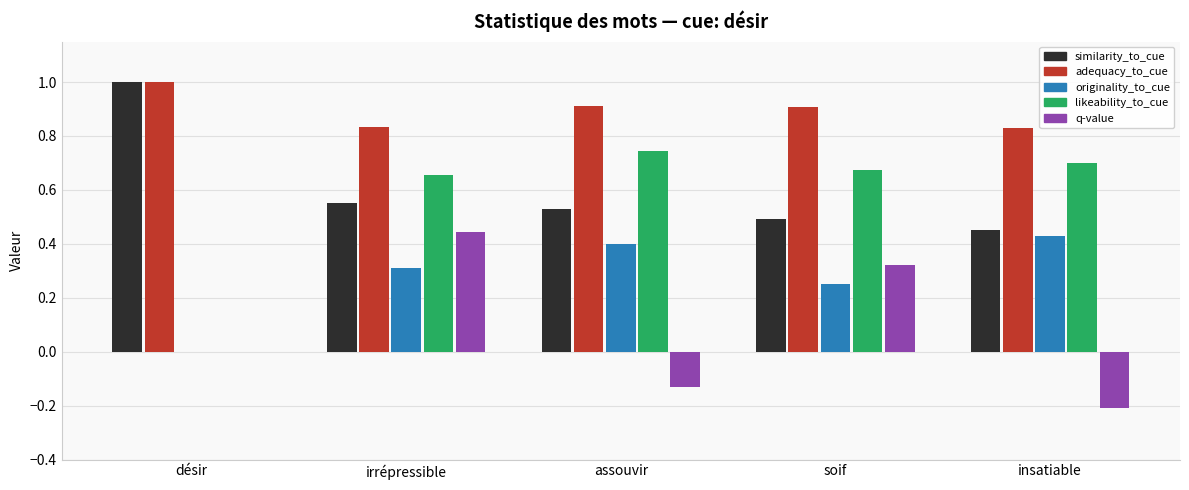

At which category is the sum across all series the highest?

irrépressible